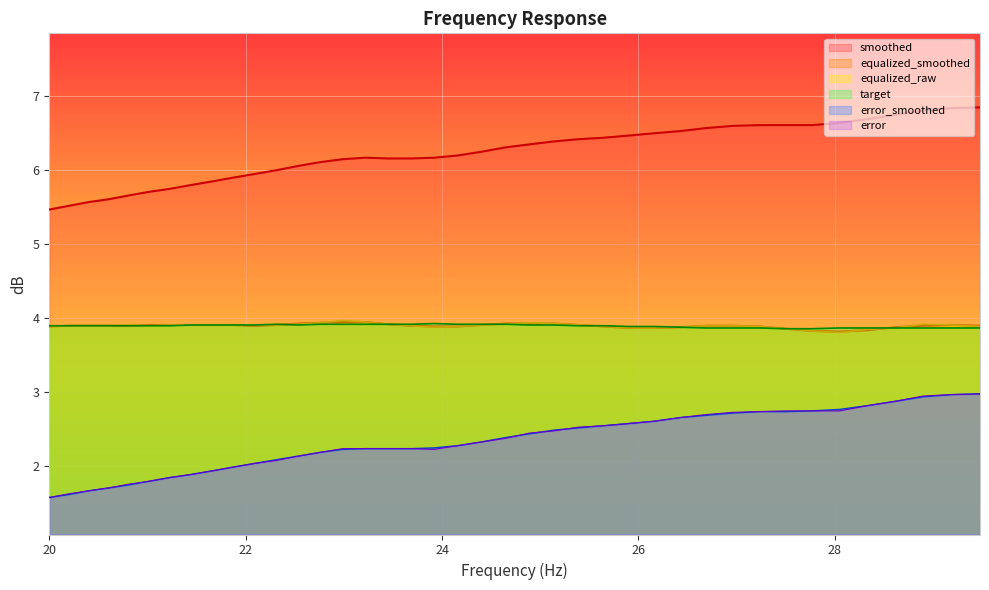

Which series has the largest total across all categories?

smoothed